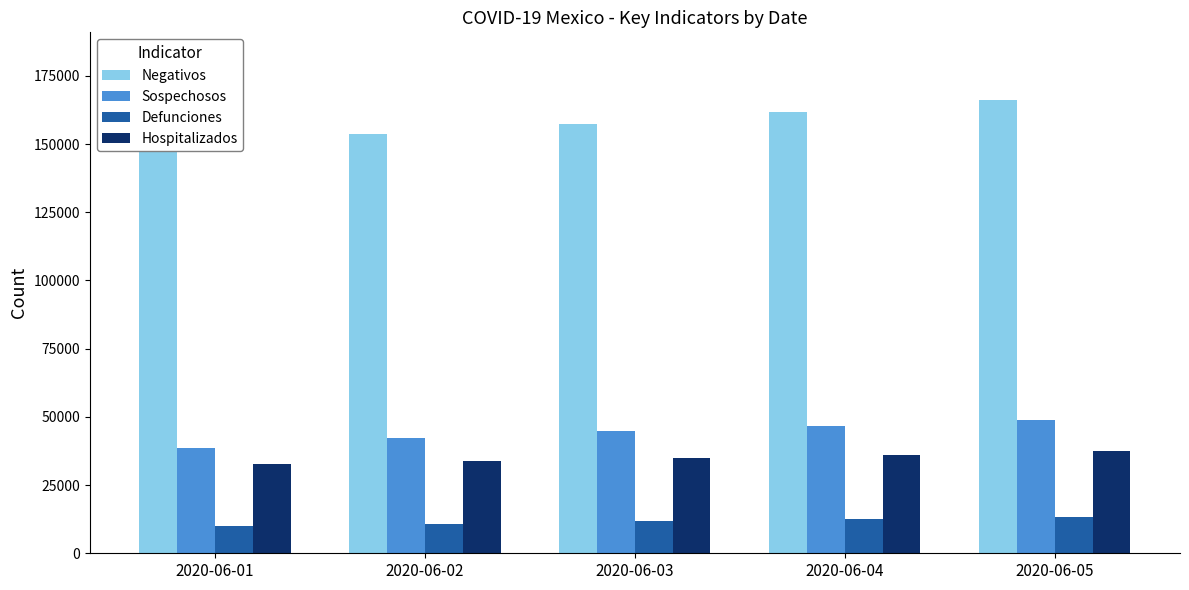

True or false: Sospechosos has a value of 27916 at 2020-06-05.

False